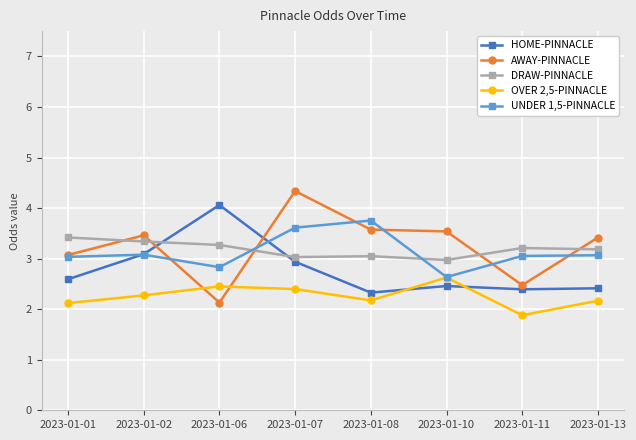

The DRAW-PINNACLE series shows 3.0 at 2023-01-07. True or false?

True